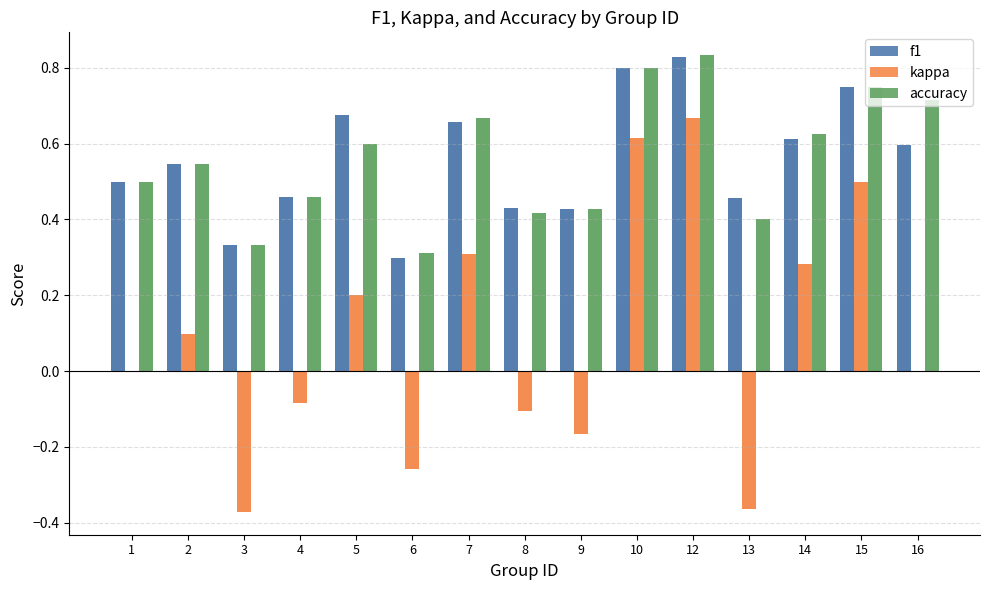

Which category has the lowest value across all series?

3